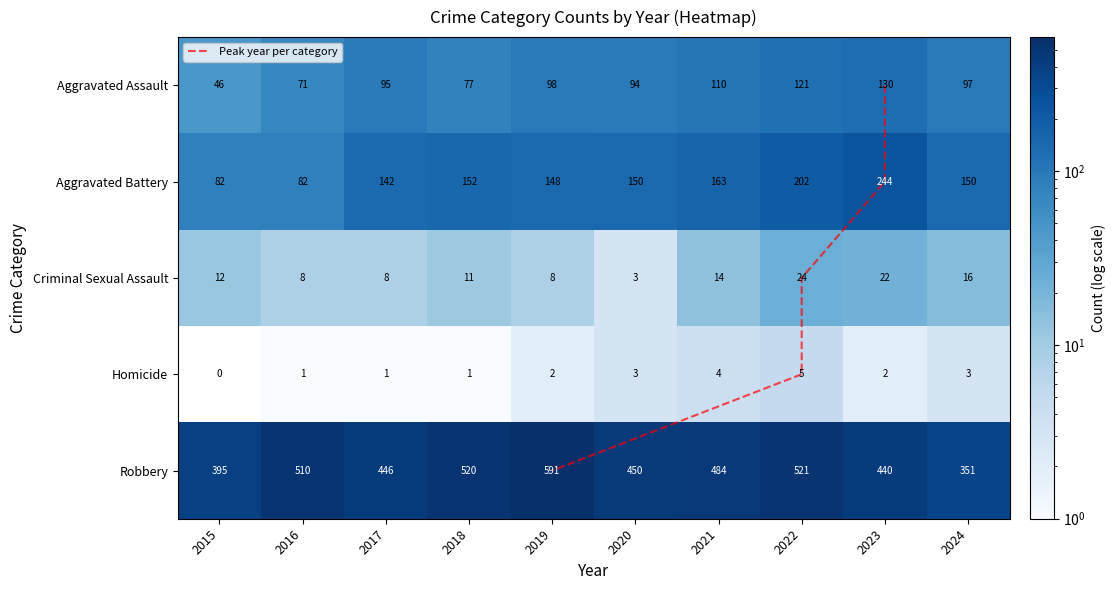

What value does the Homicide series have at 2020?

3